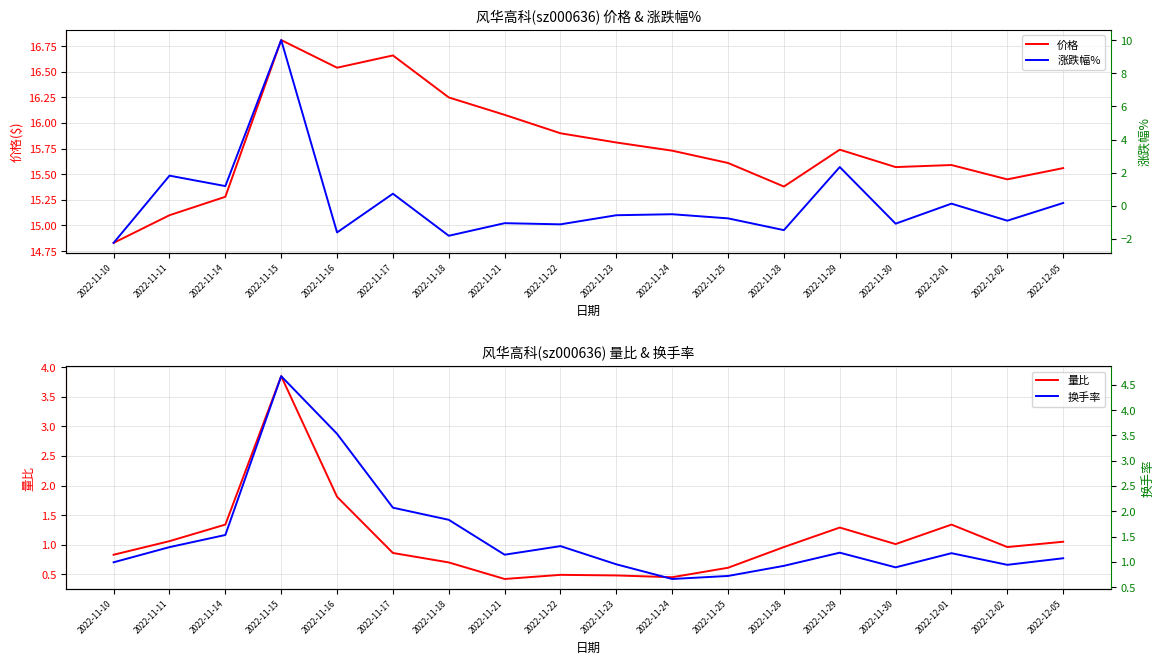

Which series changed the most between 2022-11-14 and 2022-11-18?

涨跌幅%